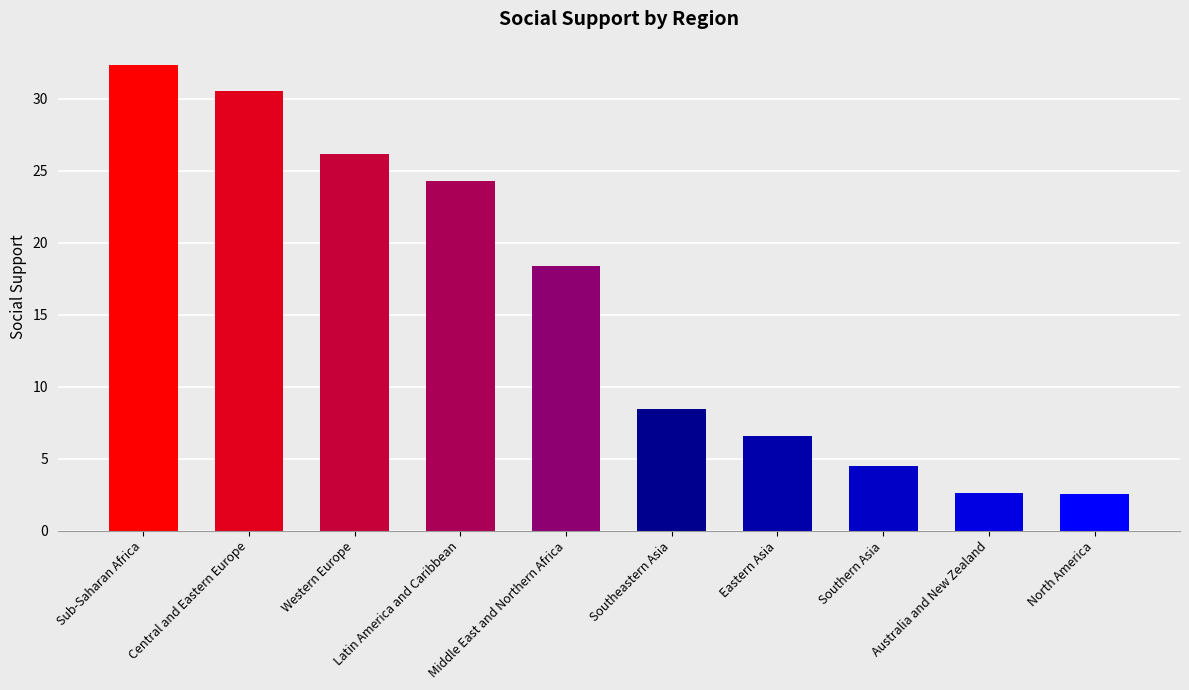

What is the minimum value shown in the chart?

2.6